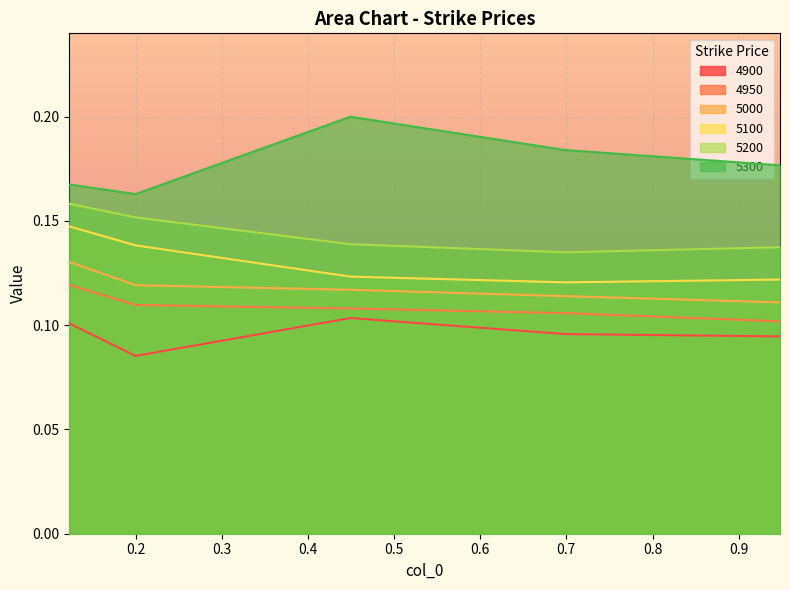

Reading left to right, transcribe all the data shown in this chart.

4900: 0.1	0.1	0.1	0.1	0.1
4950: 0.1	0.1	0.1	0.1	0.1
5000: 0.1	0.1	0.1	0.1	0.1
5100: 0.1	0.1	0.1	0.1	0.1
5200: 0.2	0.2	0.1	0.1	0.1
5300: 0.2	0.2	0.2	0.2	0.2